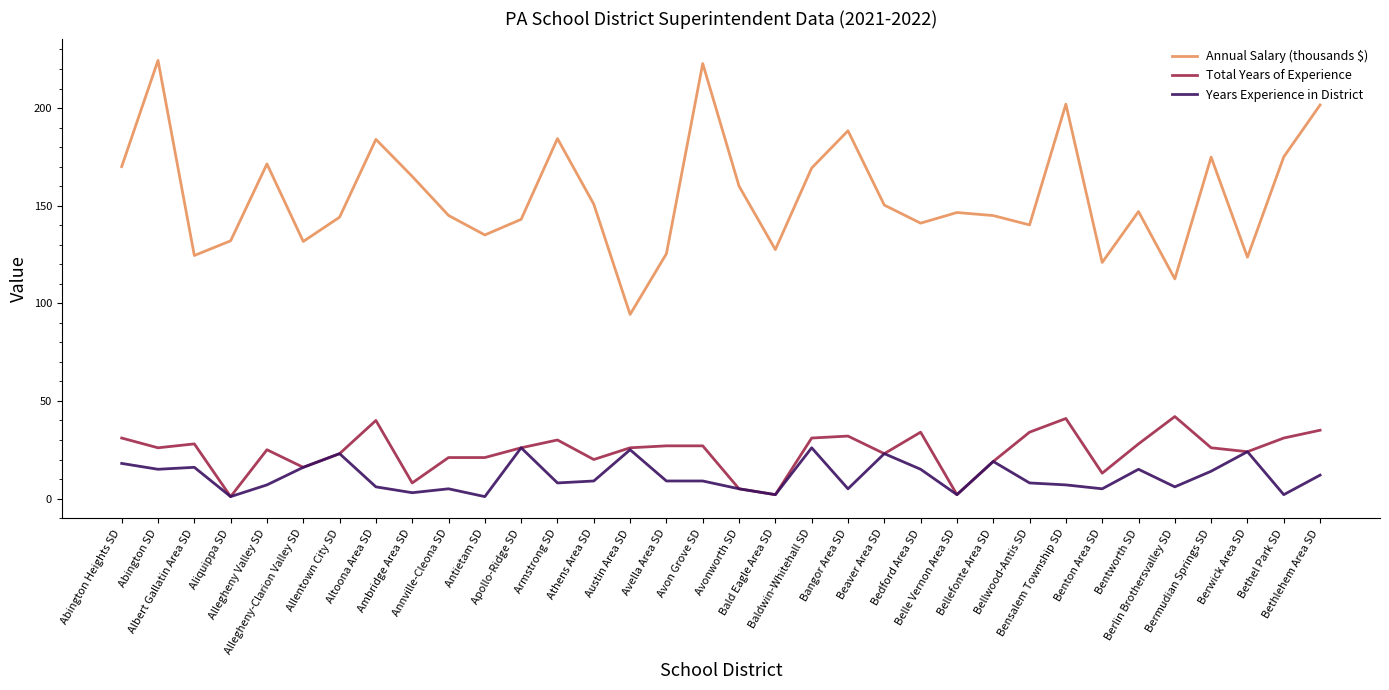

Rank the series by their maximum value, from highest to lowest.

Annual Salary (thousands $), Total Years of Experience, Years Experience in District